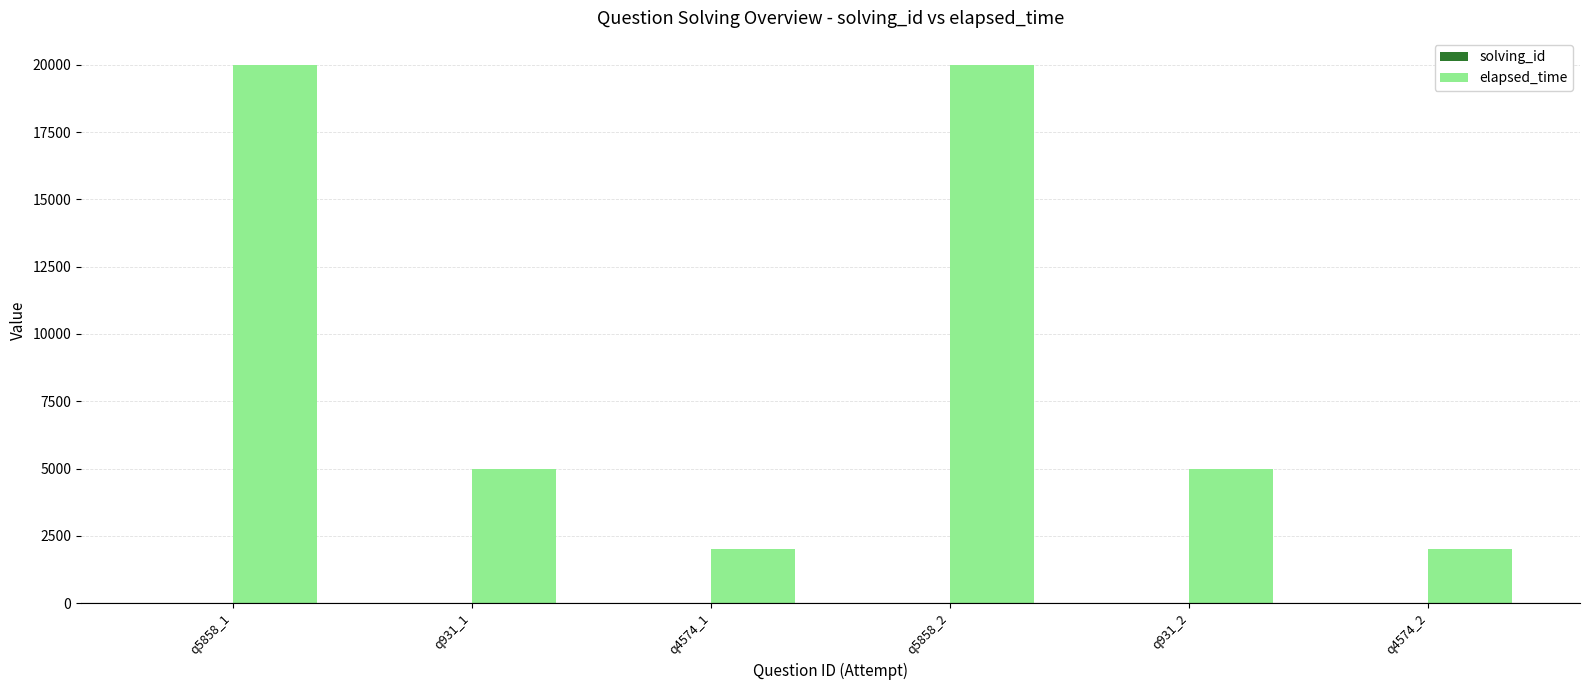

Which series changed the most between q5858_2 and q931_2?

elapsed_time